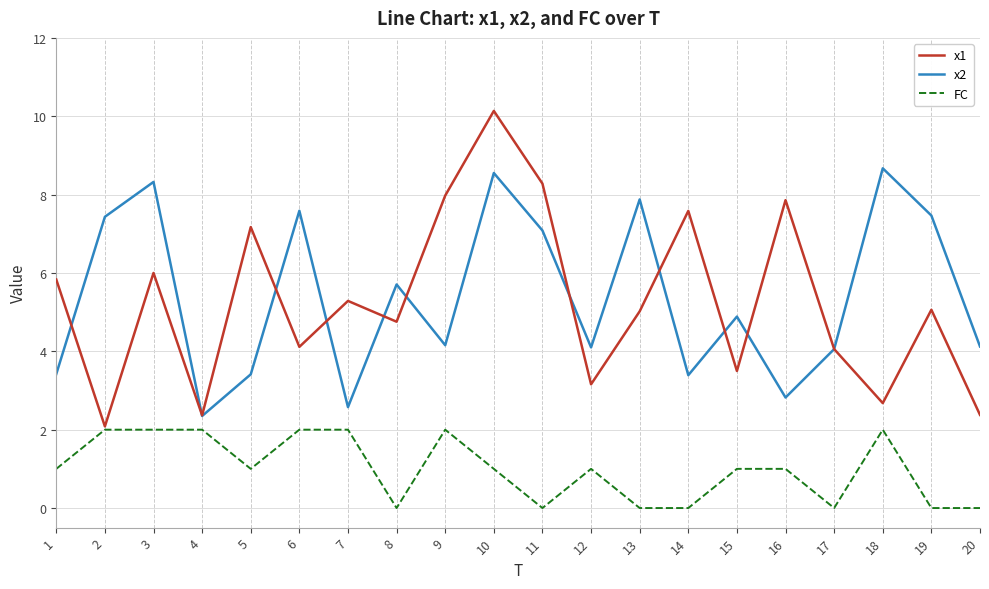

After their last crossing, which series has the higher values: x1 or x2?

x2